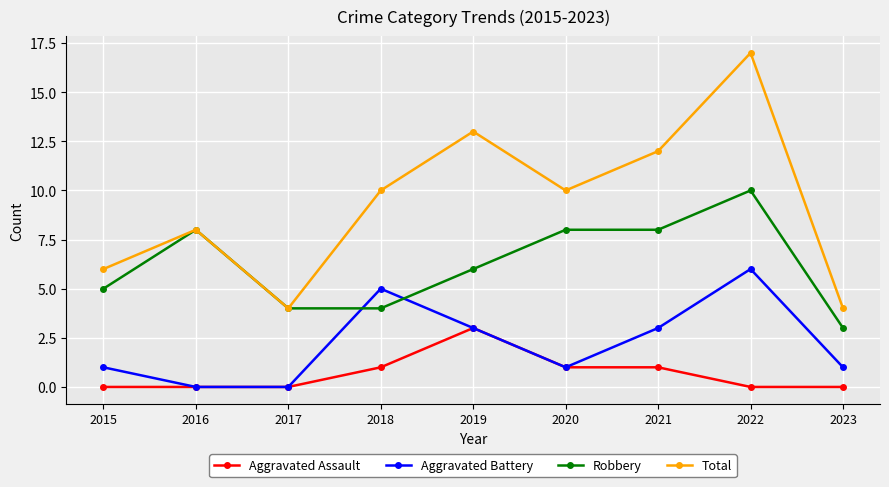

Which series has the largest total across all categories?

Total